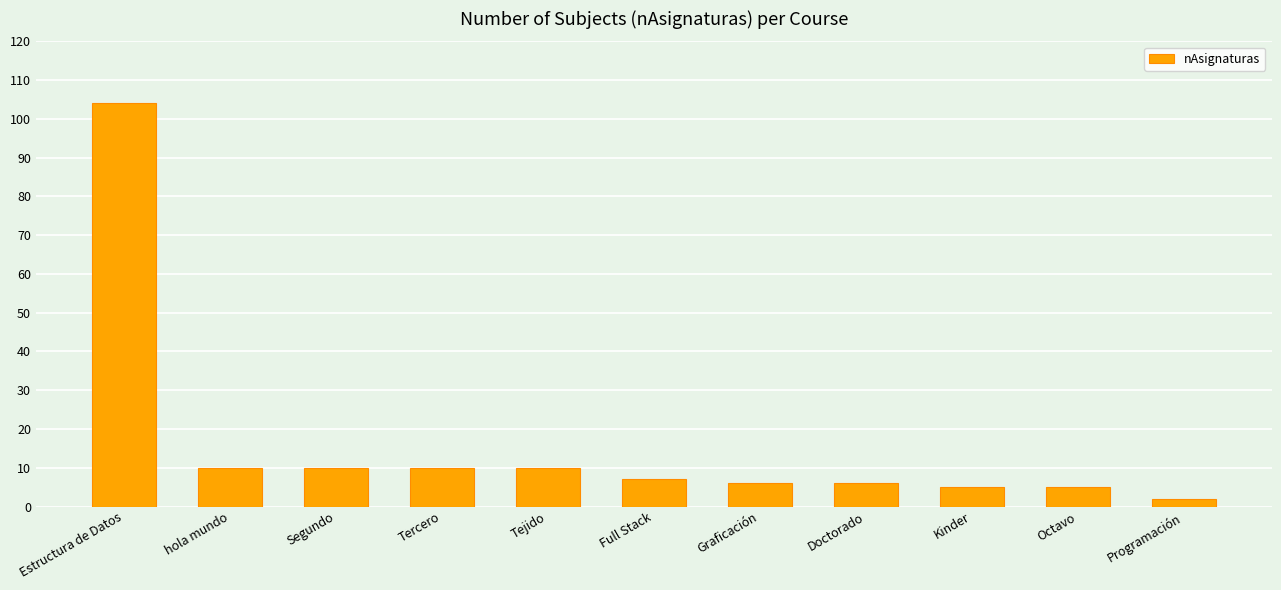

What is the difference between the maximum and minimum values?

102